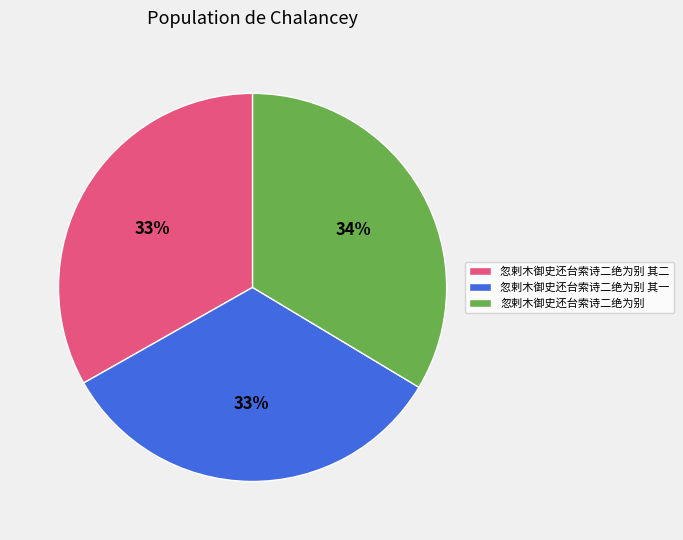

To the nearest percent, what is the average slice percentage?

33%